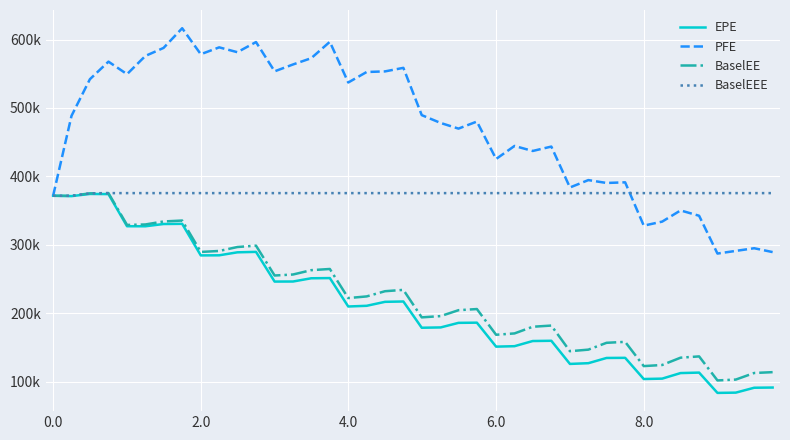

Which series has the largest total across all categories?

PFE